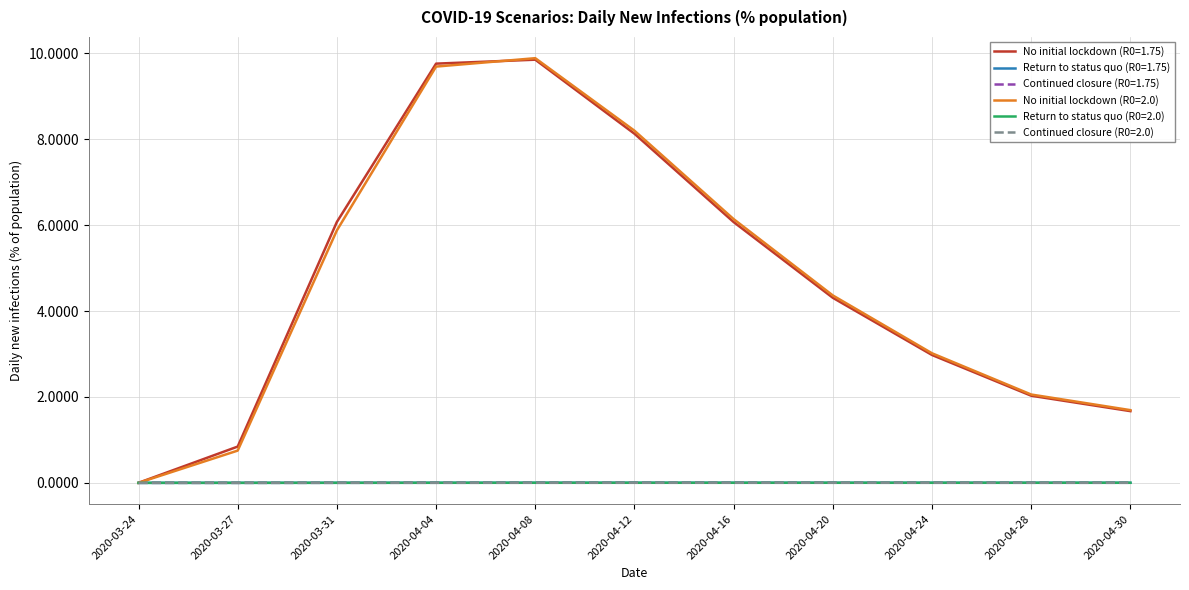

At which label does No initial lockdown (R0=1.75) reach its minimum?

2020-03-24